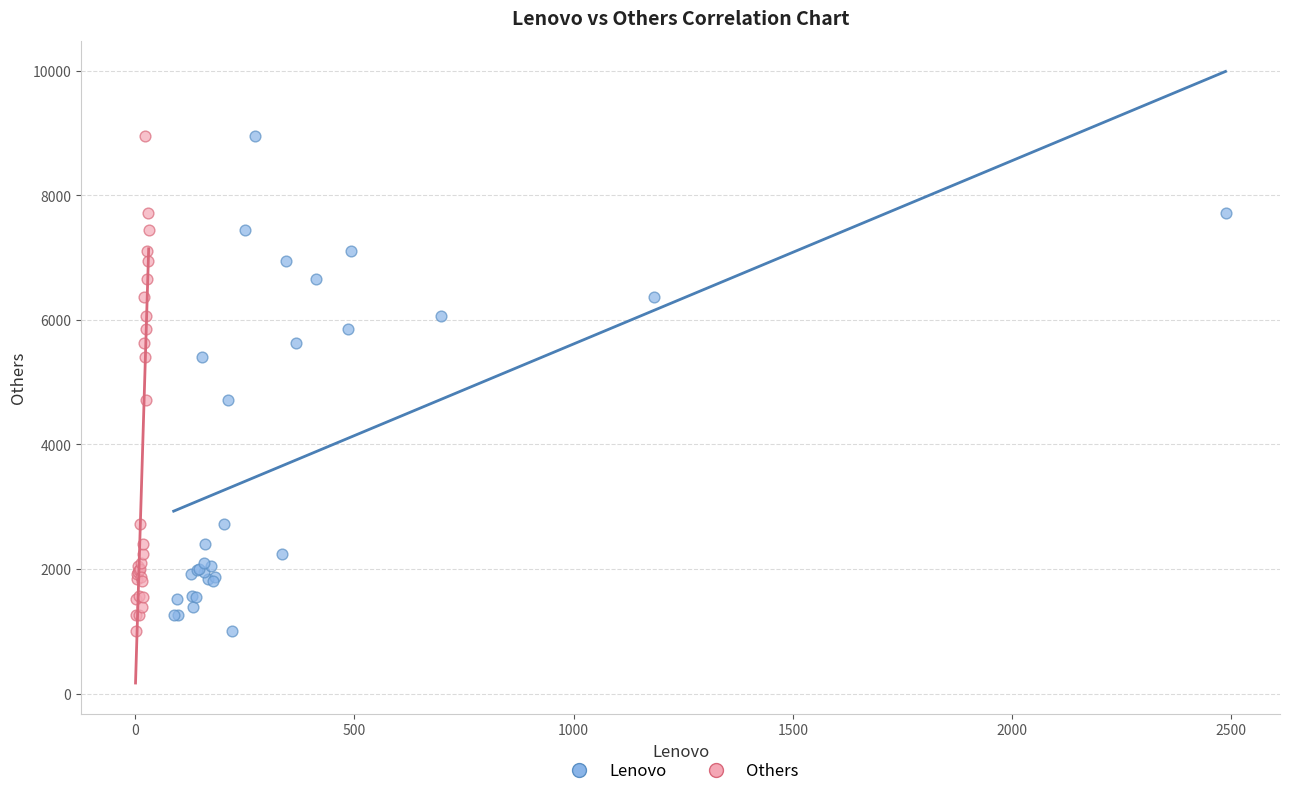

What are all the series names shown in the legend?

Lenovo, Others